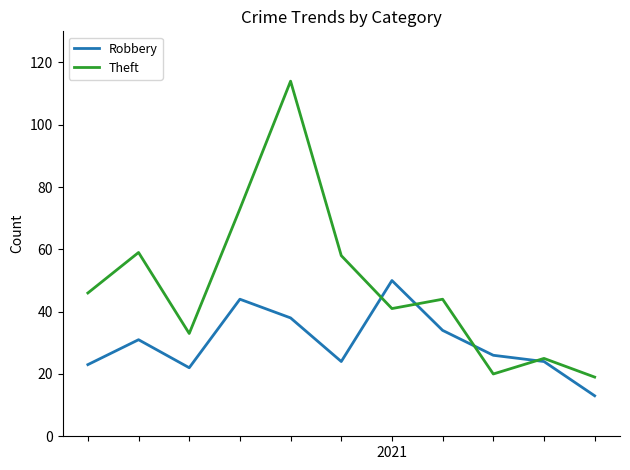

What is the smallest value displayed?

13